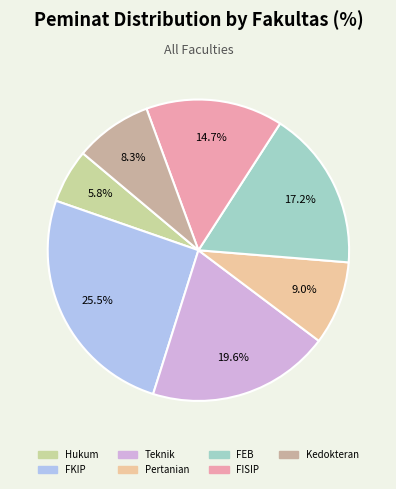

Between FKIP and Hukum, which is larger?

FKIP